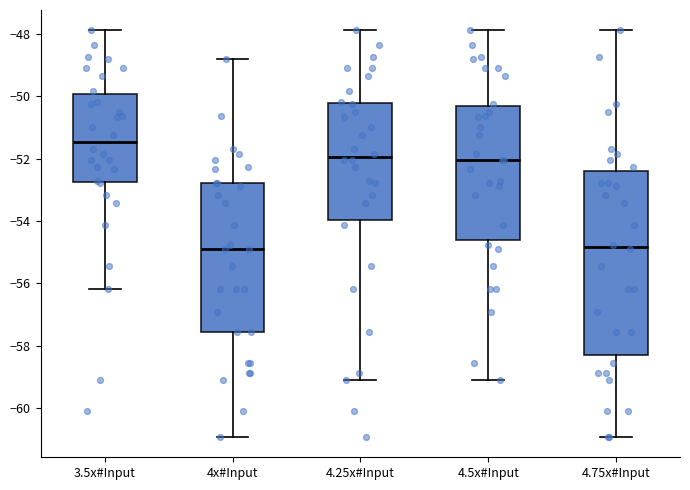

Where is the lower edge of the box for 3.5x#Input on the y-axis? The values are not printed on the chart, so give them approximately, as read against the axis.

-52.8